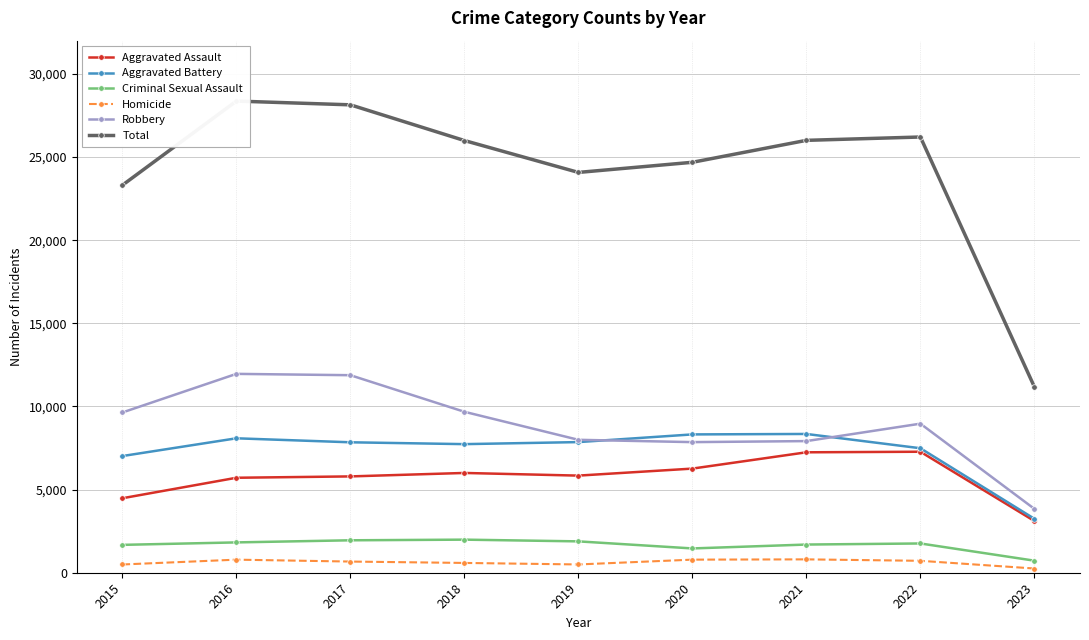

True or false: Aggravated Assault and Criminal Sexual Assault intersect in this chart.

False